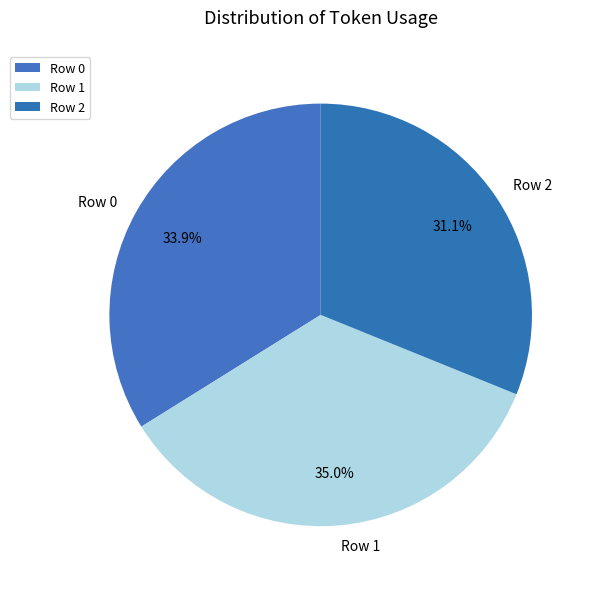

Is it true that Row 0 is 34% of the pie?

True